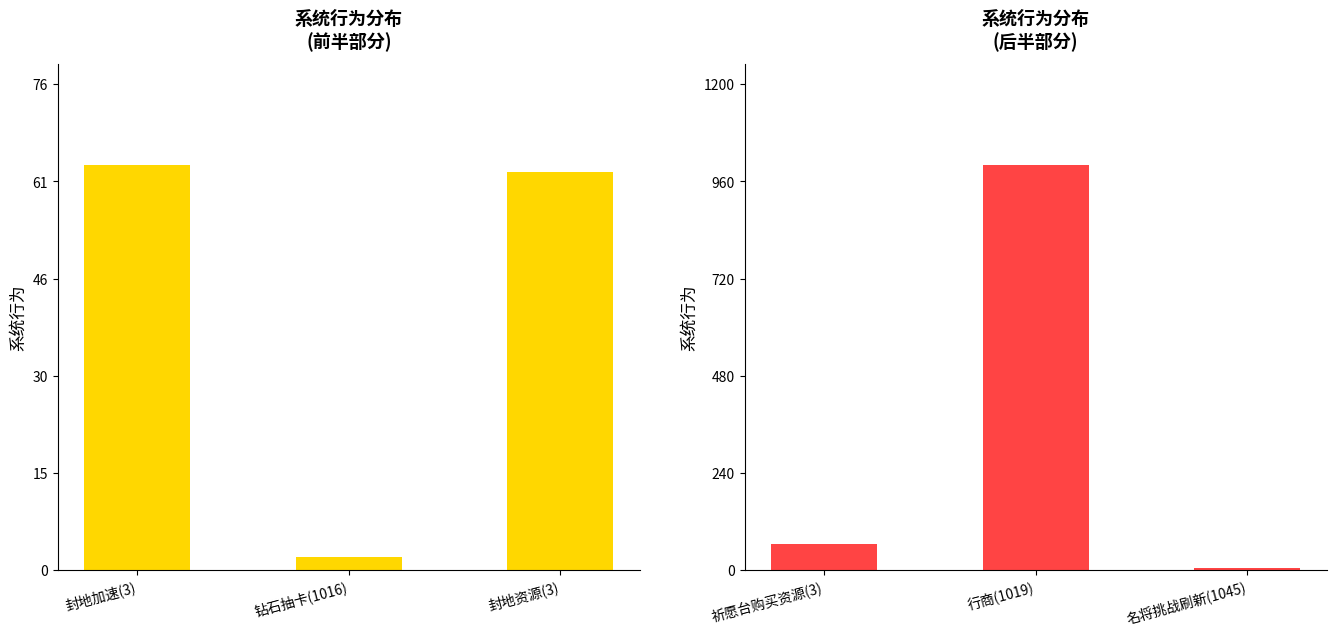

How many groups of bars are there?

3